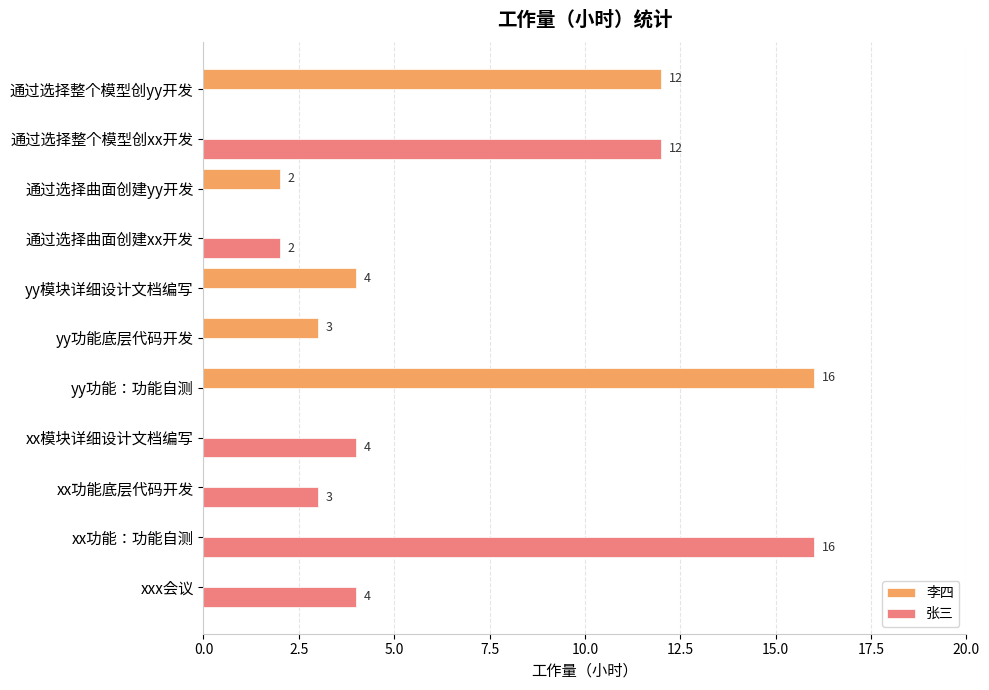

What is the sum of the 李四 values at yy模块详细设计文档编写 and yy功能：功能自测?

20